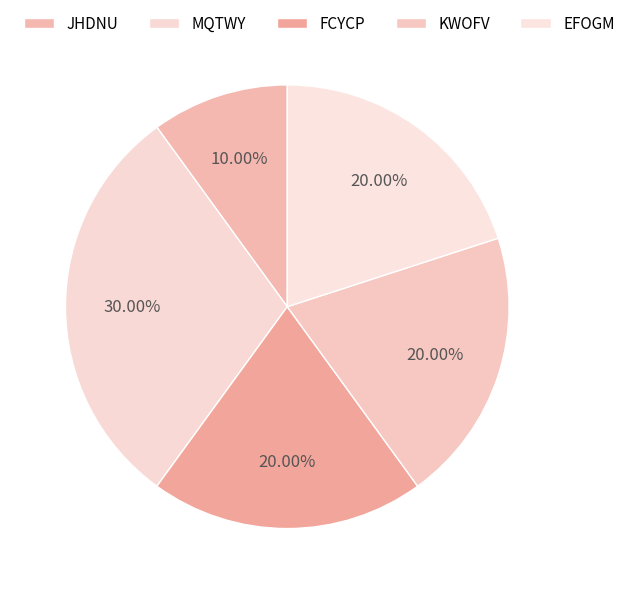

The KWOFV slice represents 20% of the pie. True or false?

True